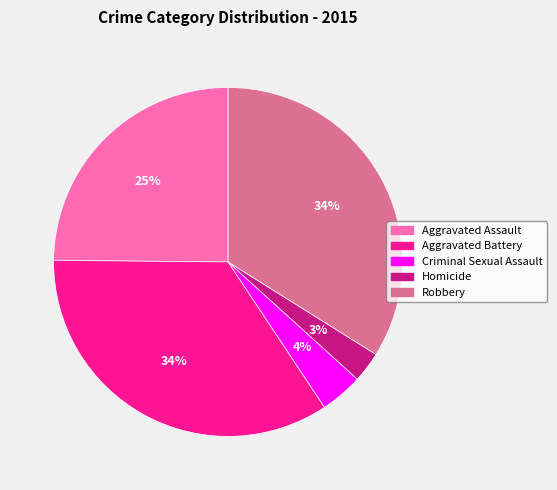

Do Aggravated Battery and Criminal Sexual Assault together represent more than half of the pie?

No